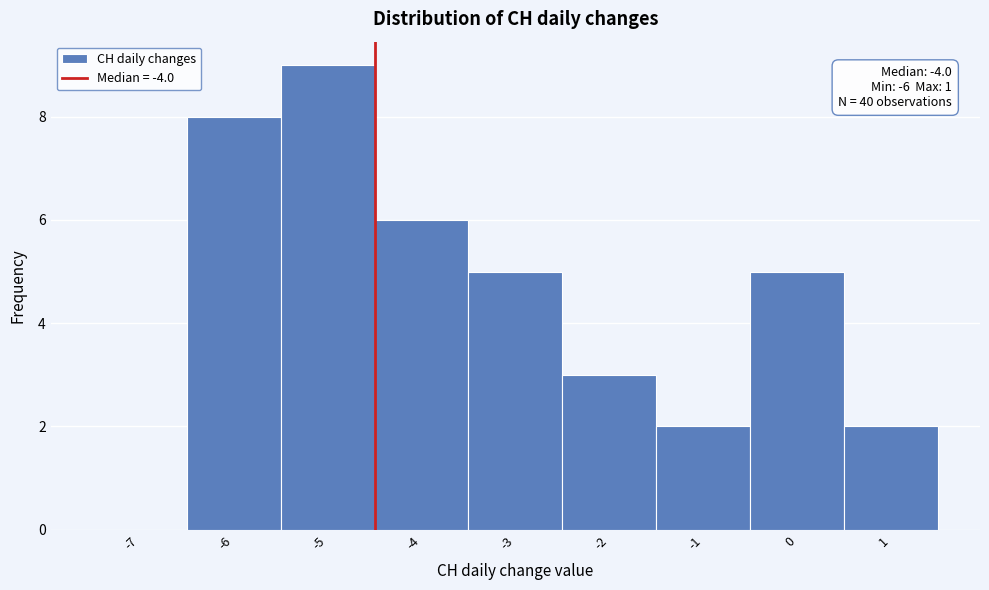

Reading right to left, transcribe all the data shown in this chart.

1=2	0=5	-1=2	-2=3	-3=5	-4=6	-5=9	-6=8	-7=0